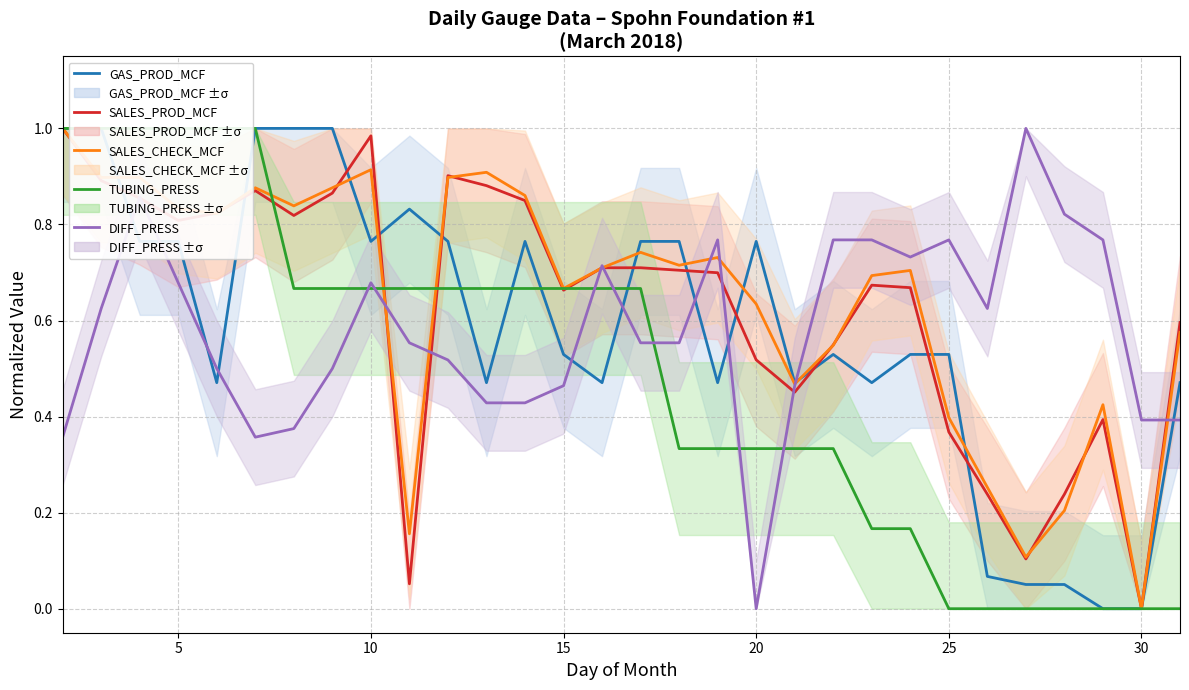

Which series has the widest spread of values?

GAS_PROD_MCF